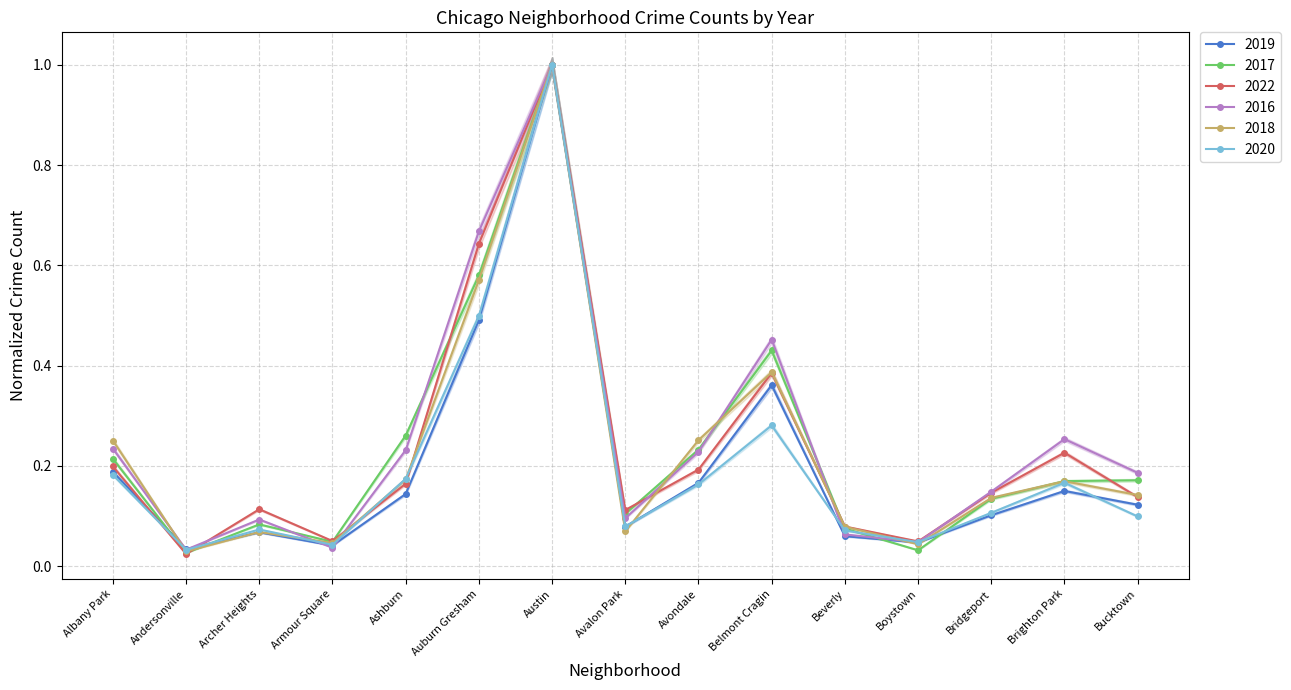

Which category has the highest value across all series?

Austin